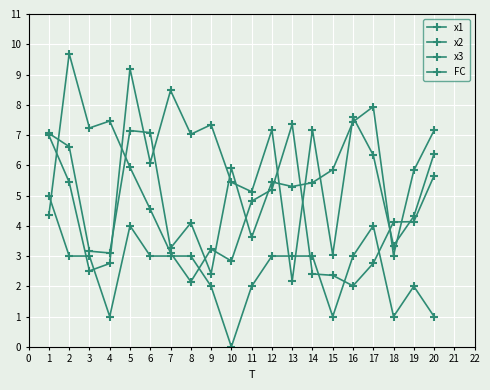

How many lines are shown in the chart?

4